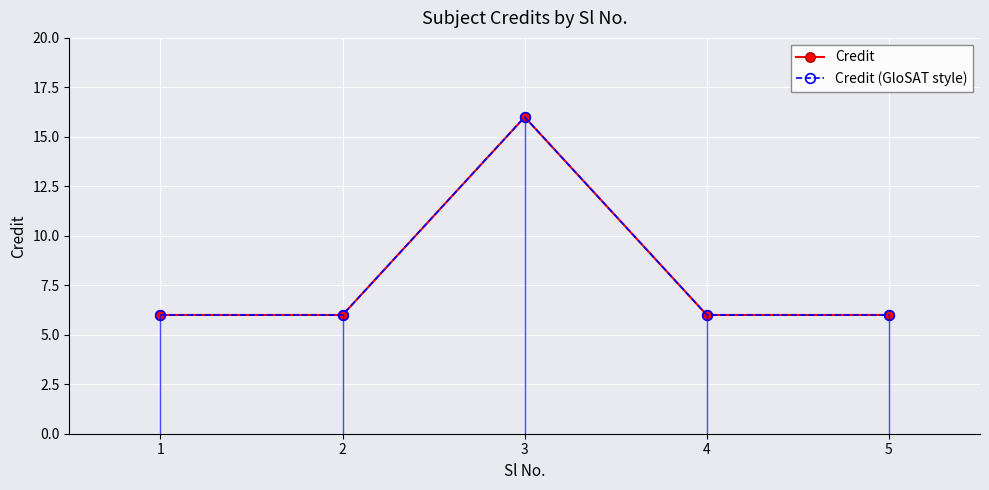

What is the total value across all series at 3?

32